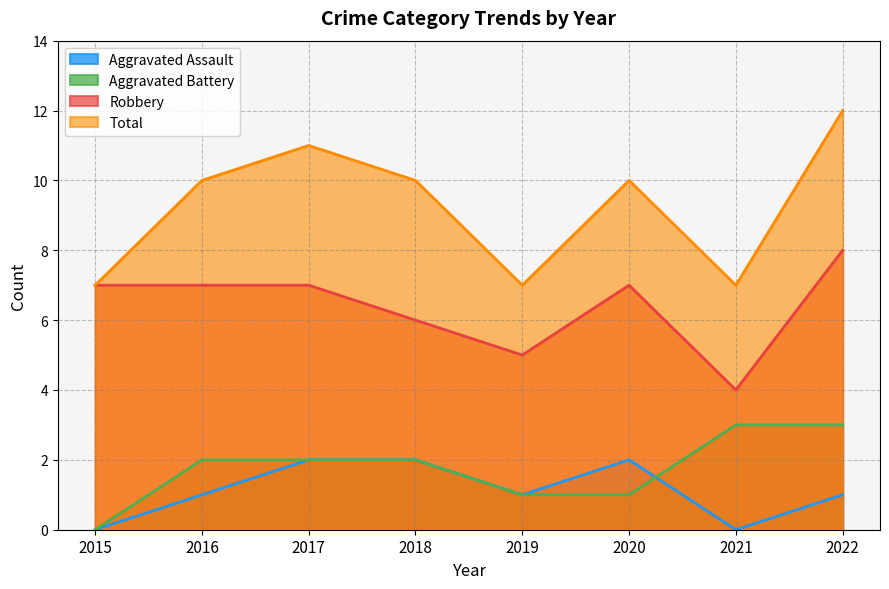

Count the number of data series in this chart.

4